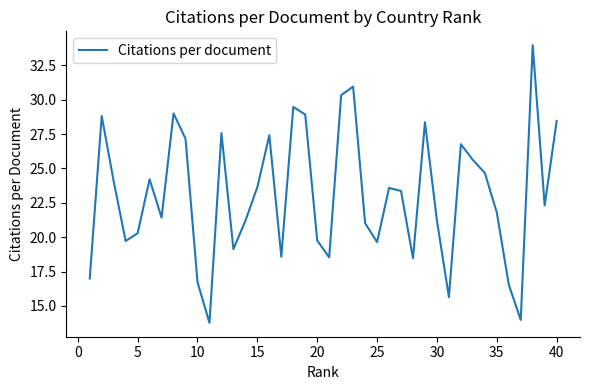

What is the minimum value shown in the chart?

13.8